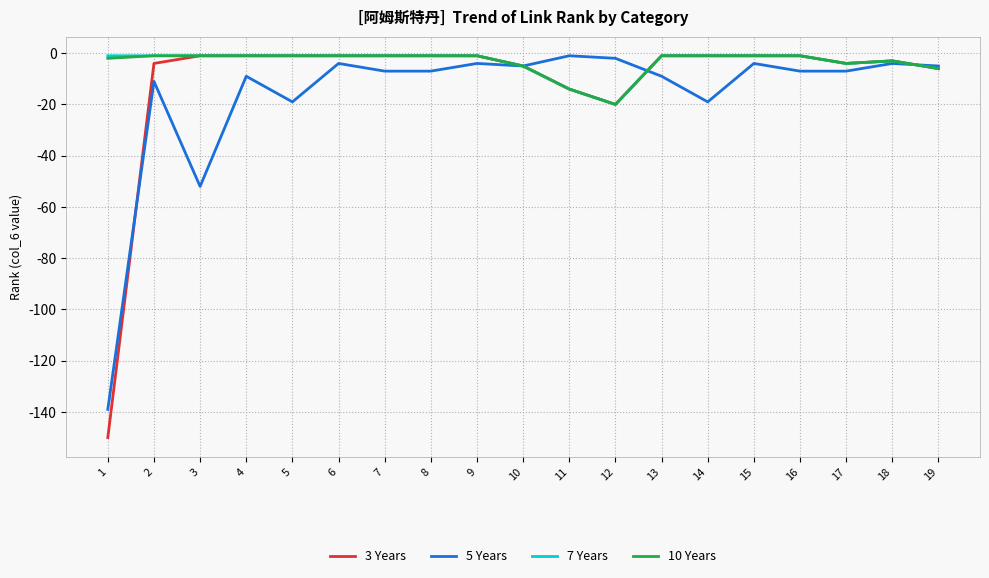

What is the total value across all series at 3?

-55